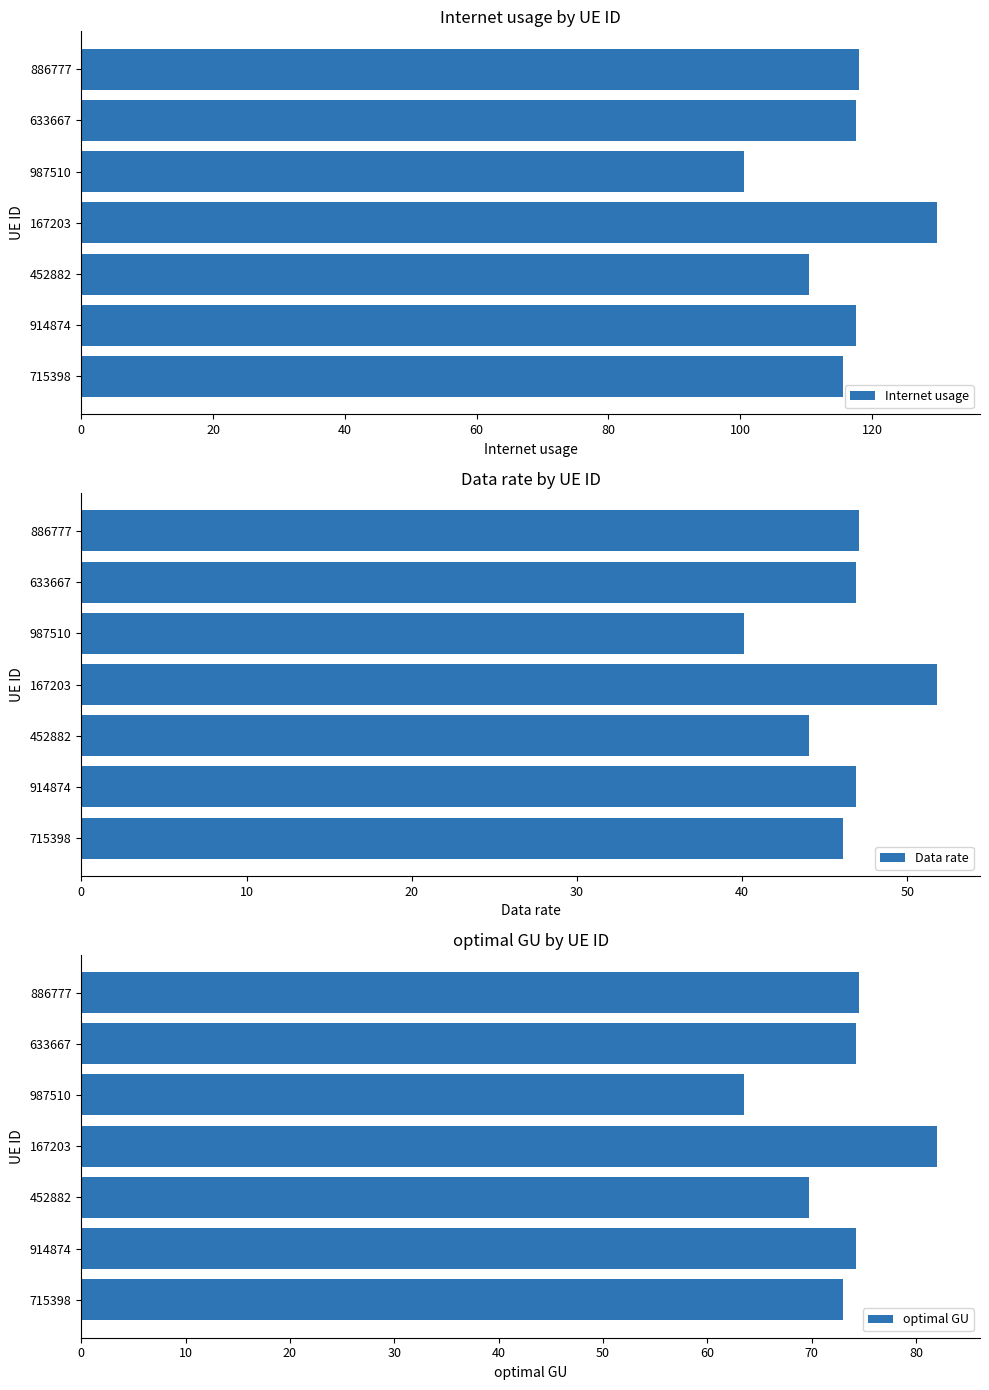

Which label corresponds to the smallest value in the chart?

40